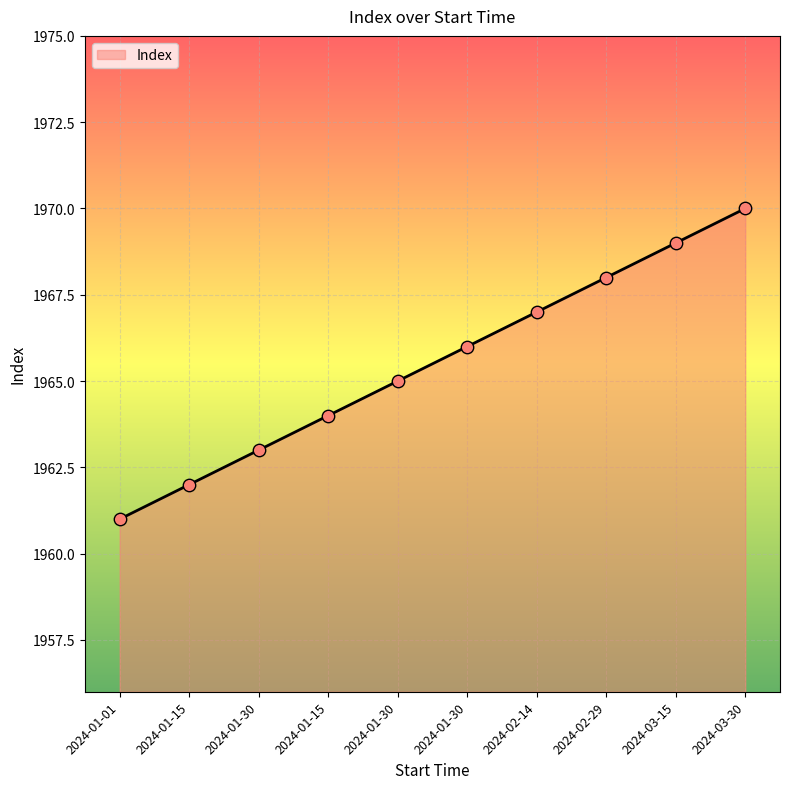

What is the change in value from 2024-01-01 to 2024-02-29?

+7